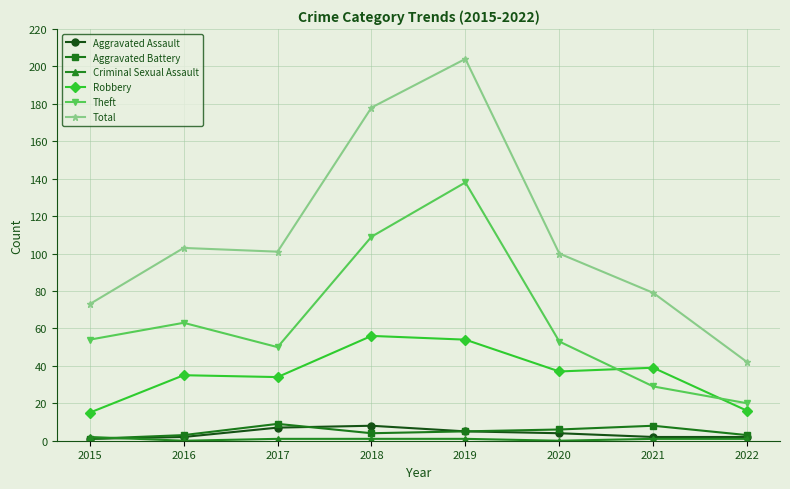

Is this an area chart (filled region under the line)?

No